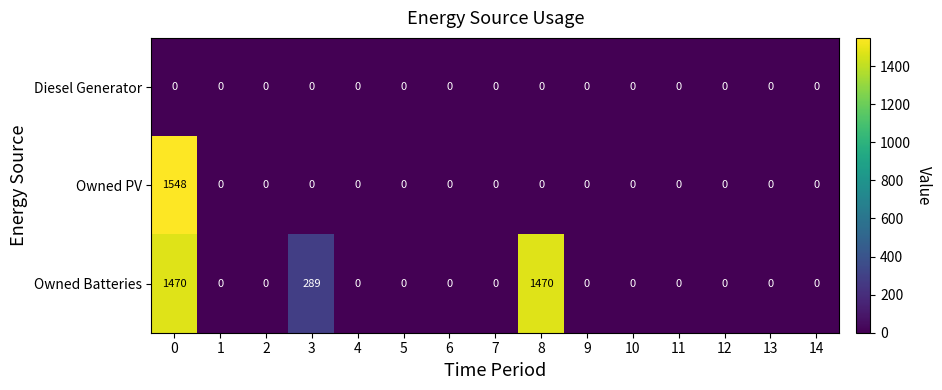

Count the number of categories in the chart.

15